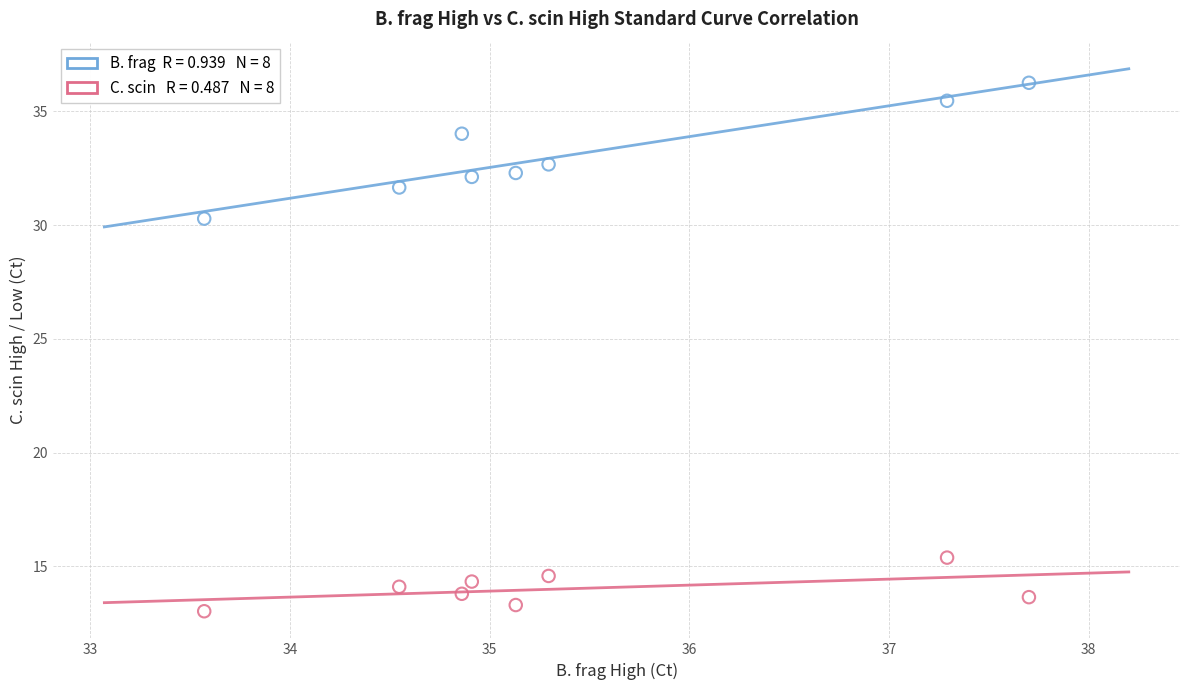

Across all data points, what is the range of Y values (max minus min)?

23.2